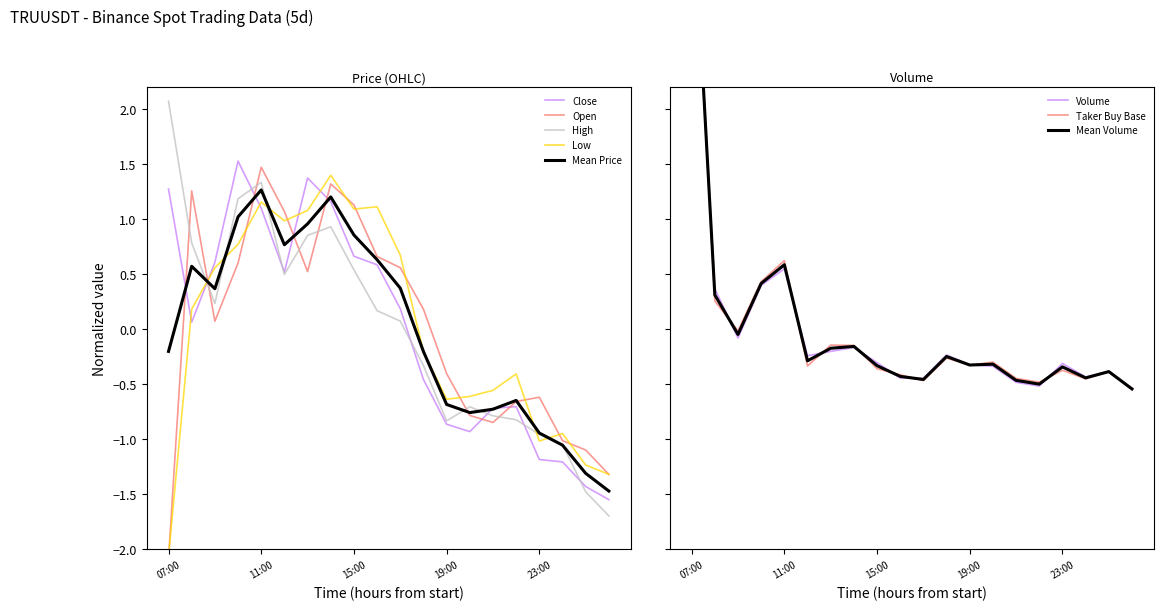

The value of Mean Price at 19:00 is -0.7. True or false?

True